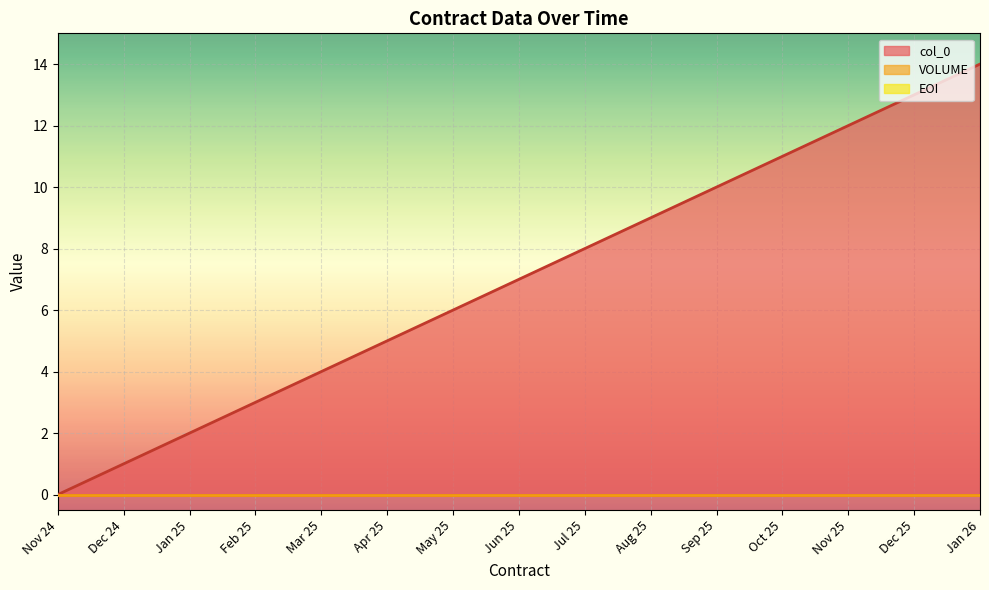

At how many categories does at least one series exceed 13?

1